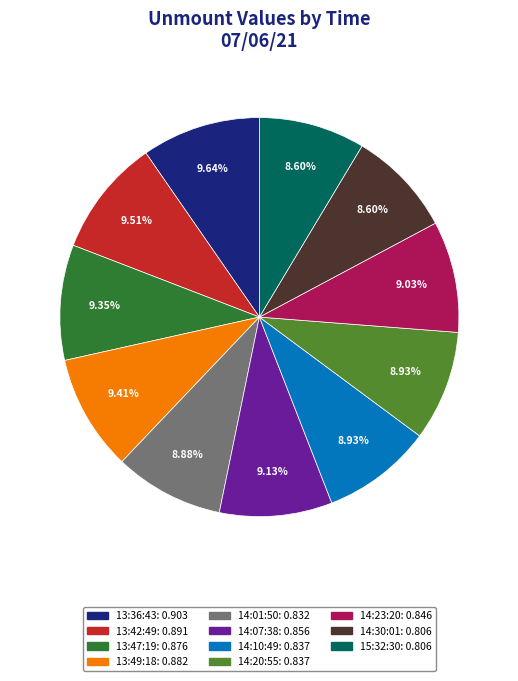

Which has a higher value, 14:30:01 or 13:42:49?

13:42:49